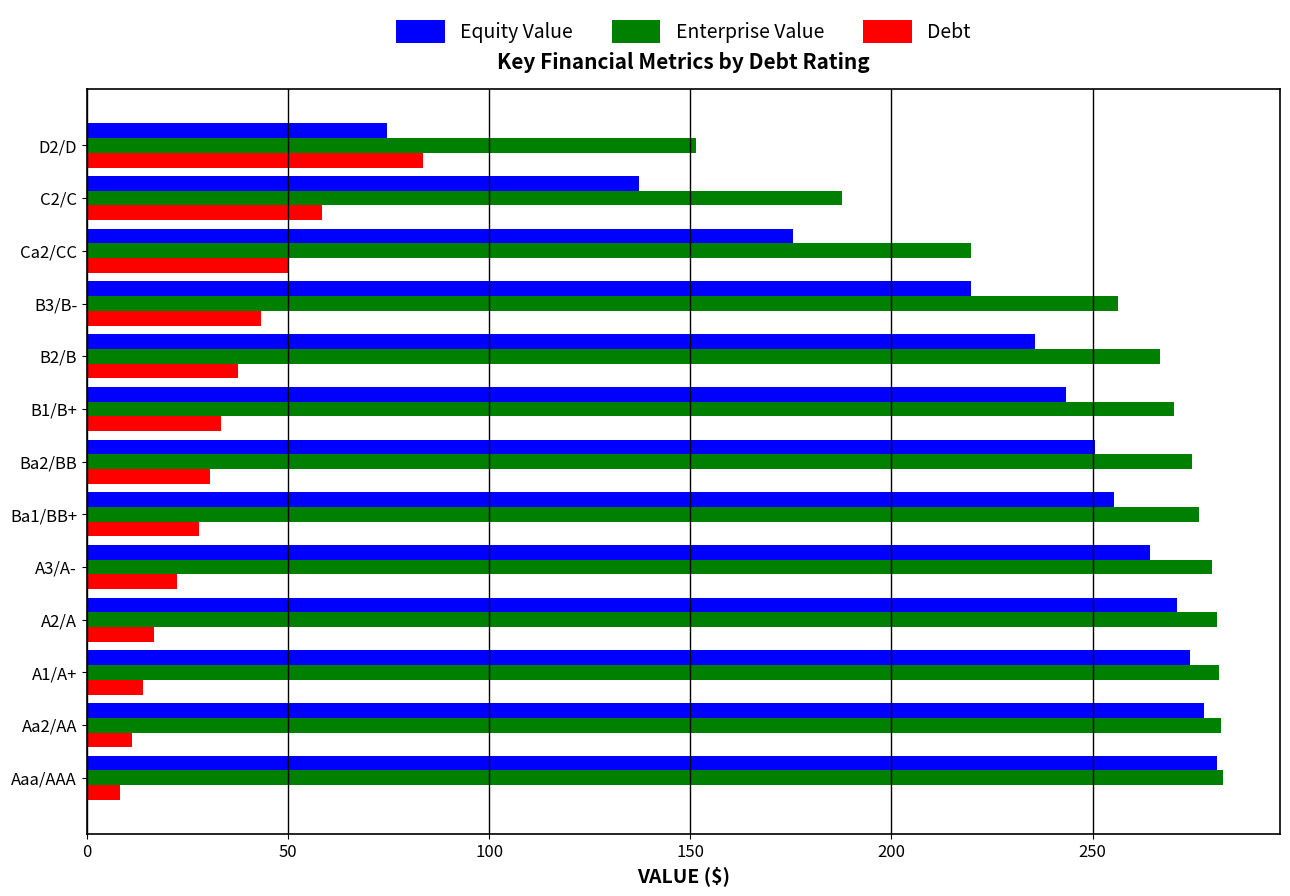

How many series are shown in this chart?

3